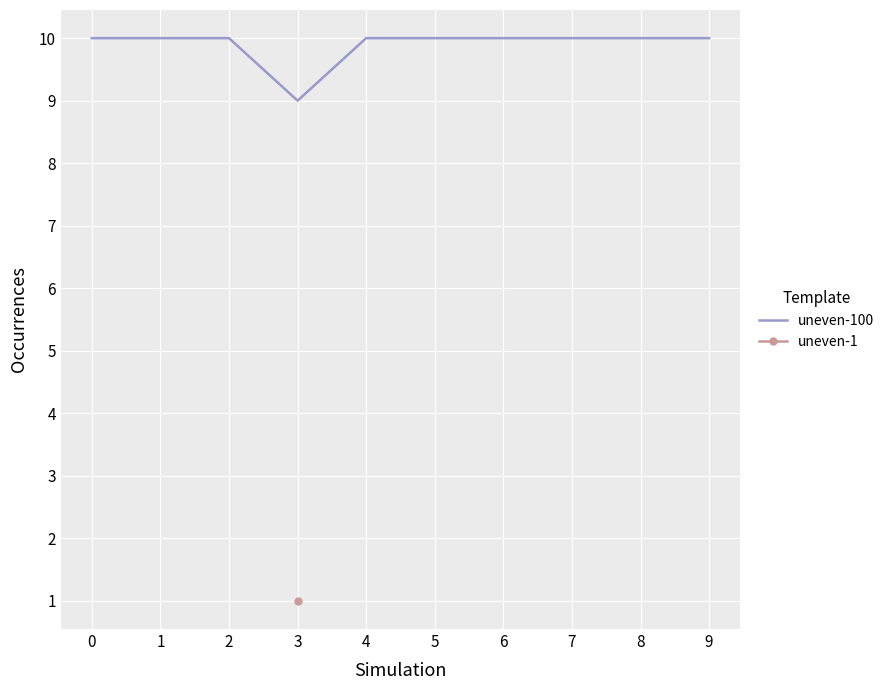

The value of uneven-100 at 6 is 18. True or false?

False